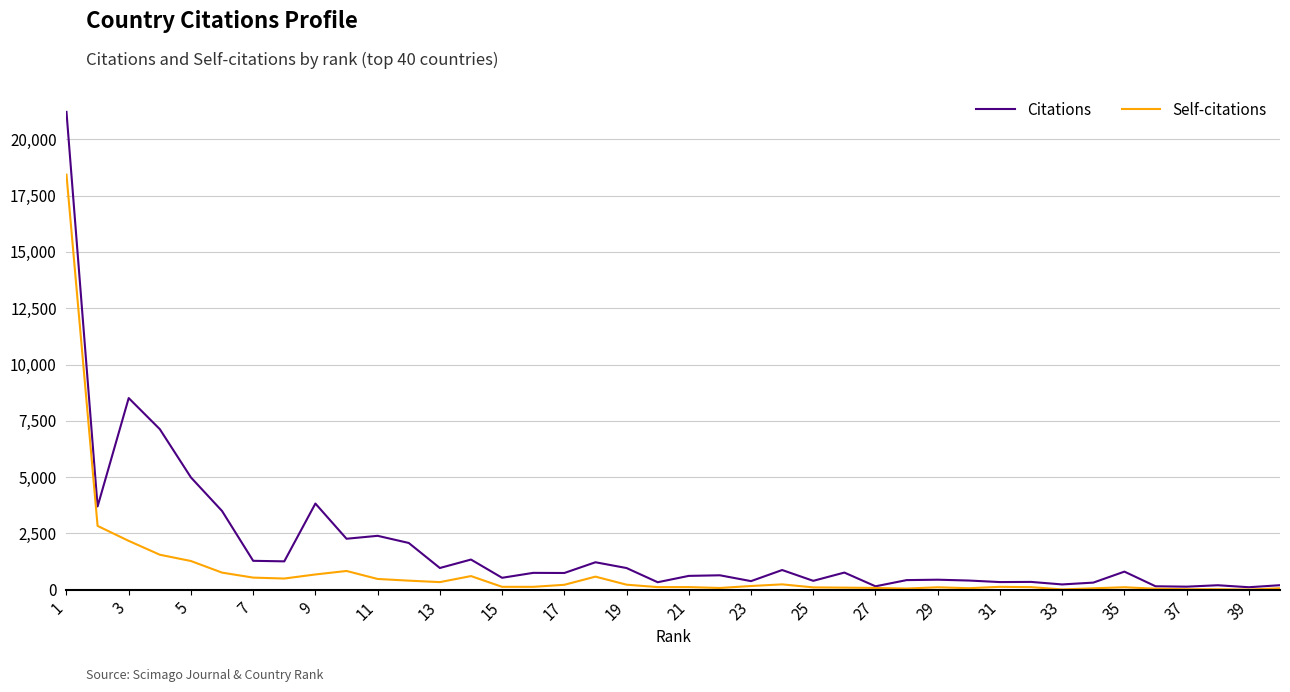

What is the average value of the Citations series?

1921